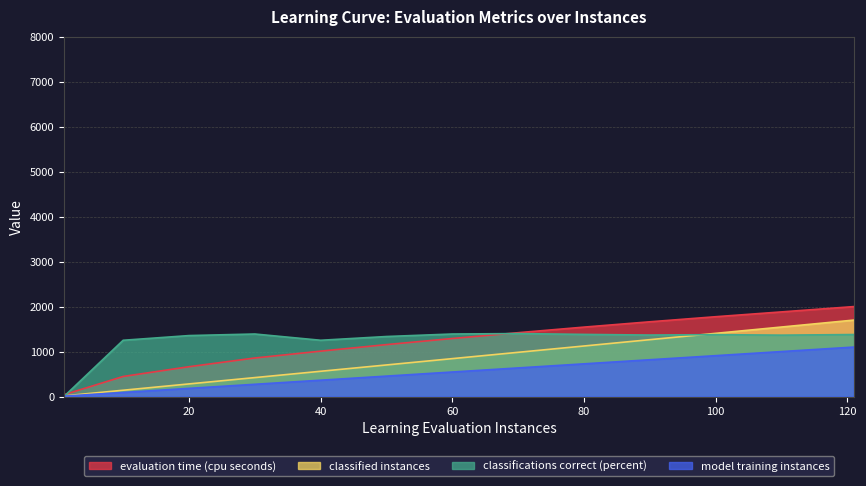

Reading left to right, what are all the values shown in this chart?

evaluation time (cpu seconds): 1=40.4	10=446.5	20=663.2	30=857.2	40=1009.4	50=1154.9	60=1290.1	70=1419.7	80=1543.7	90=1662.0	100=1774.6	110=1881.7	121=2000.0
classified instances: 1=9.1	10=90.9	20=181.8	30=272.7	40=363.6	50=454.5	60=545.5	70=636.4	80=727.3	90=818.2	100=909.1	110=1000.0	121=1100.0
classifications correct (percent): 1=0.0	10=1251.1	20=1355.4	30=1390.2	40=1251.1	50=1334.5	60=1390.2	70=1400.0	80=1381.4	90=1367.1	100=1376.2	110=1364.8	121=1378.7
model training instances: 1=14.0	10=140.5	20=281.0	30=421.5	40=562.0	50=702.5	60=843.0	70=983.5	80=1124.0	90=1264.5	100=1405.0	110=1545.5	121=1700.0